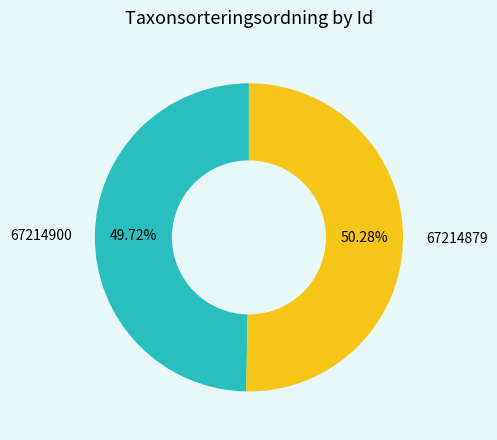

Is there a majority slice in this chart?

Yes